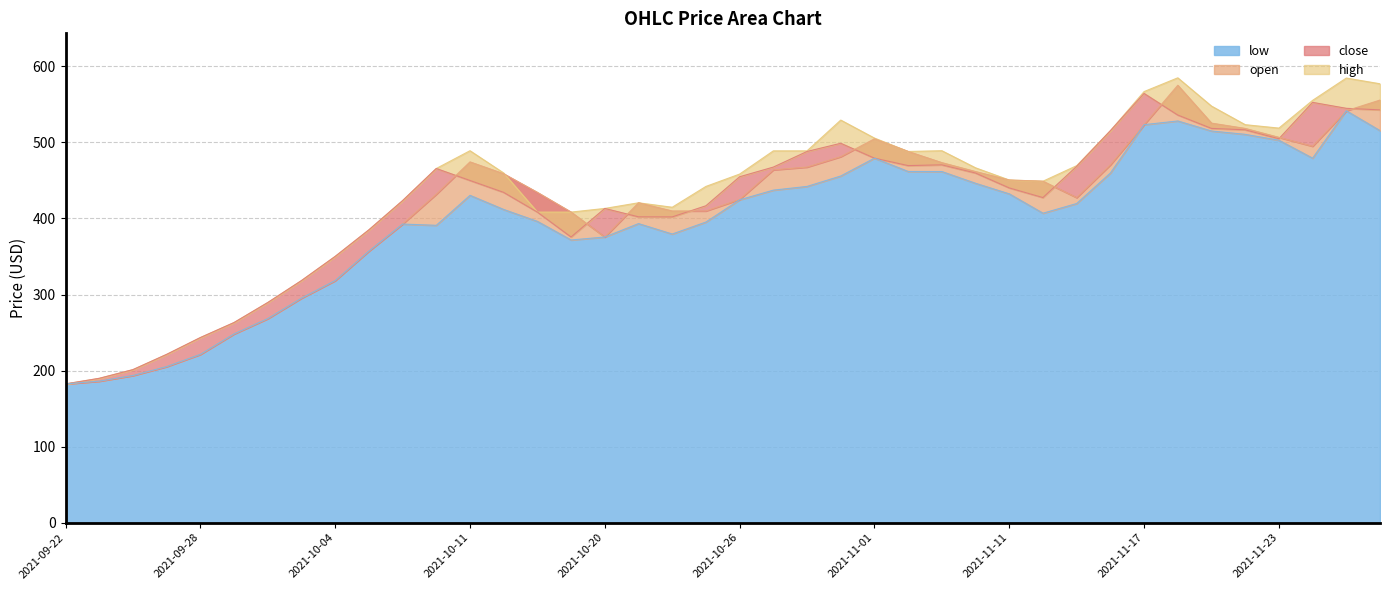

True or false: high and close cross at least once.

False